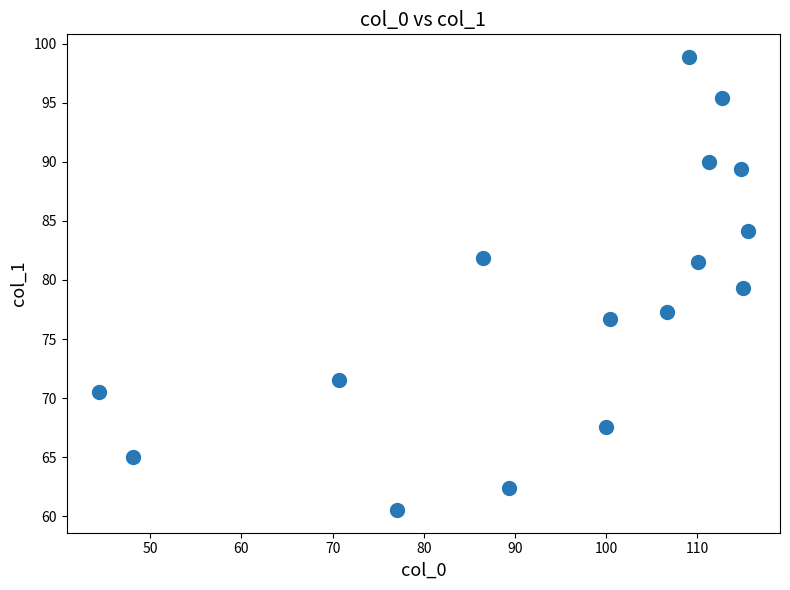

What is the range of Y values (max minus min)?

38.4